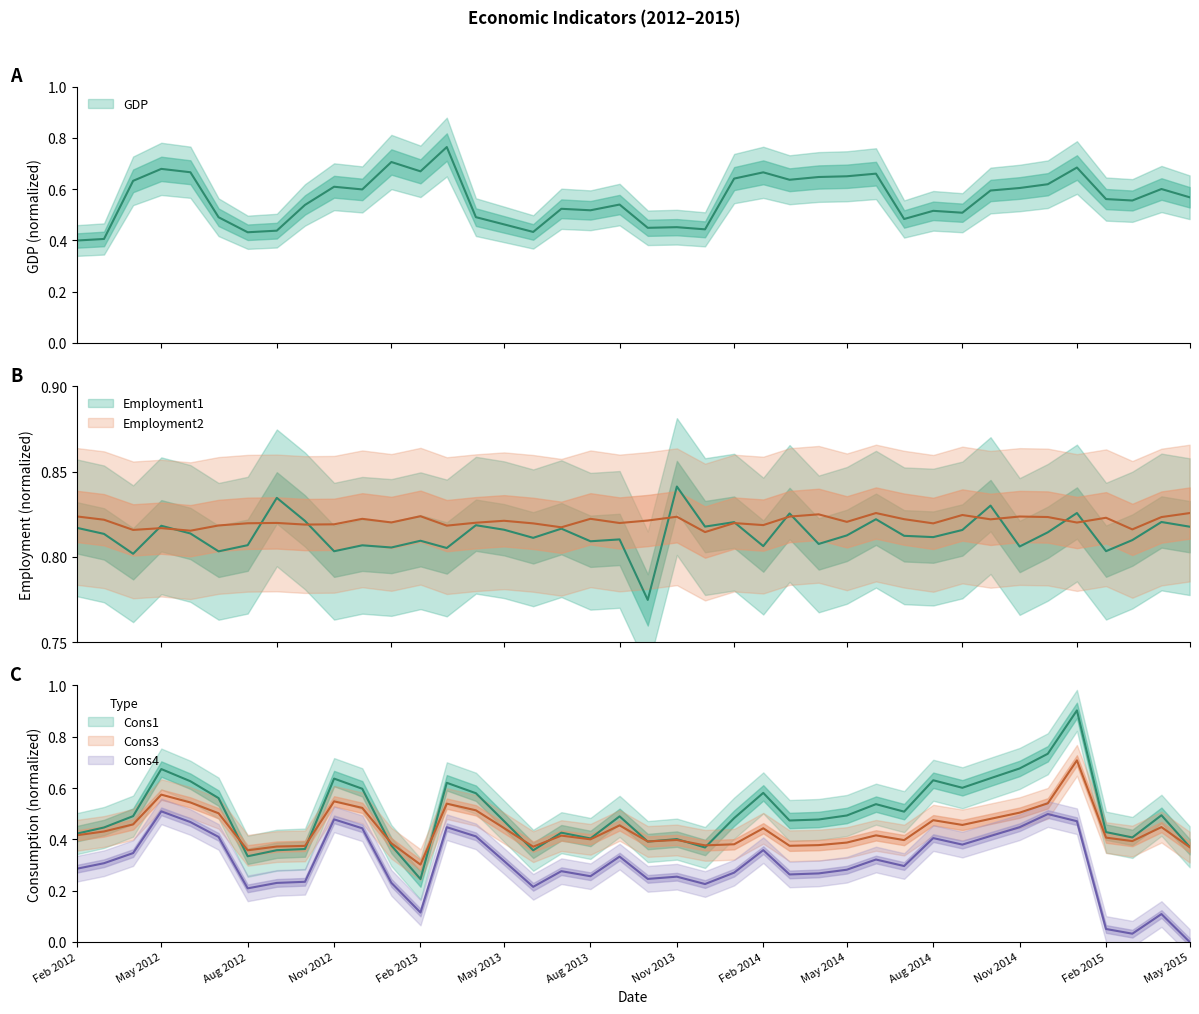

How many data points does each series have?

40